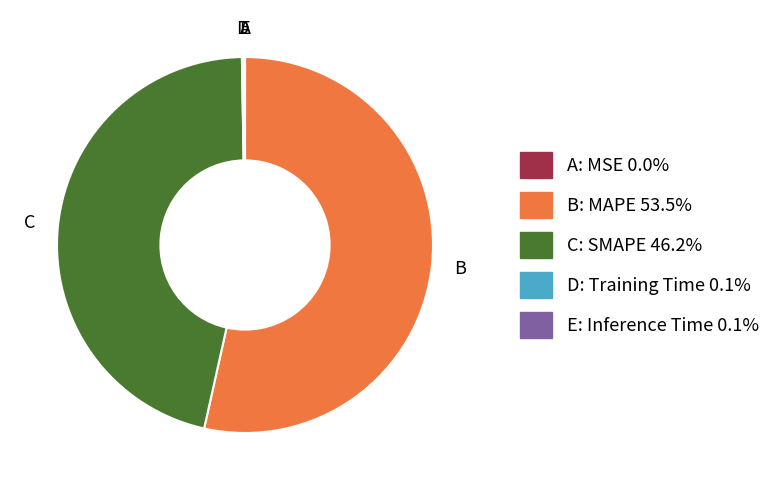

Is there any slice that represents more than half of the pie?

Yes